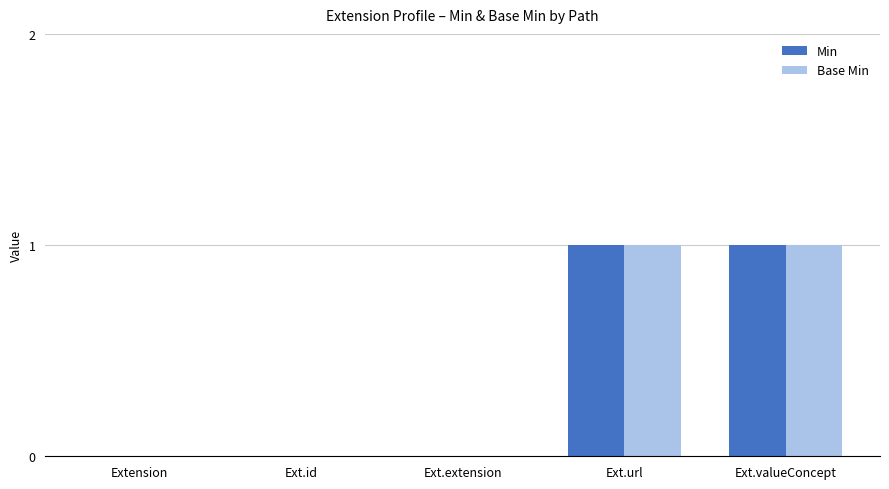

Reading left to right, what are all the values shown in this chart?

Min: 0	0	0	1	1
Base Min: 0	0	0	1	1